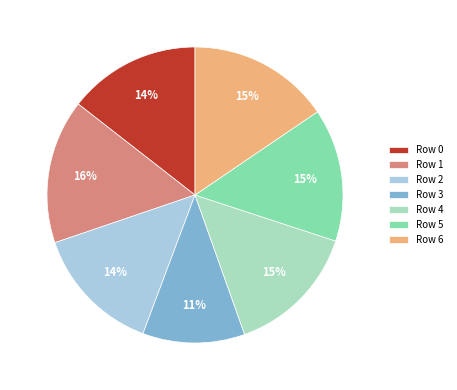

To the nearest percent, what is the difference between the largest and smallest slice percentages?

5%